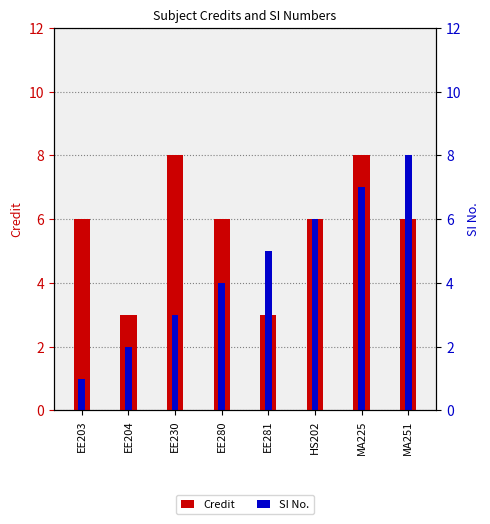

How many values in the Credit series exceed 6?

2